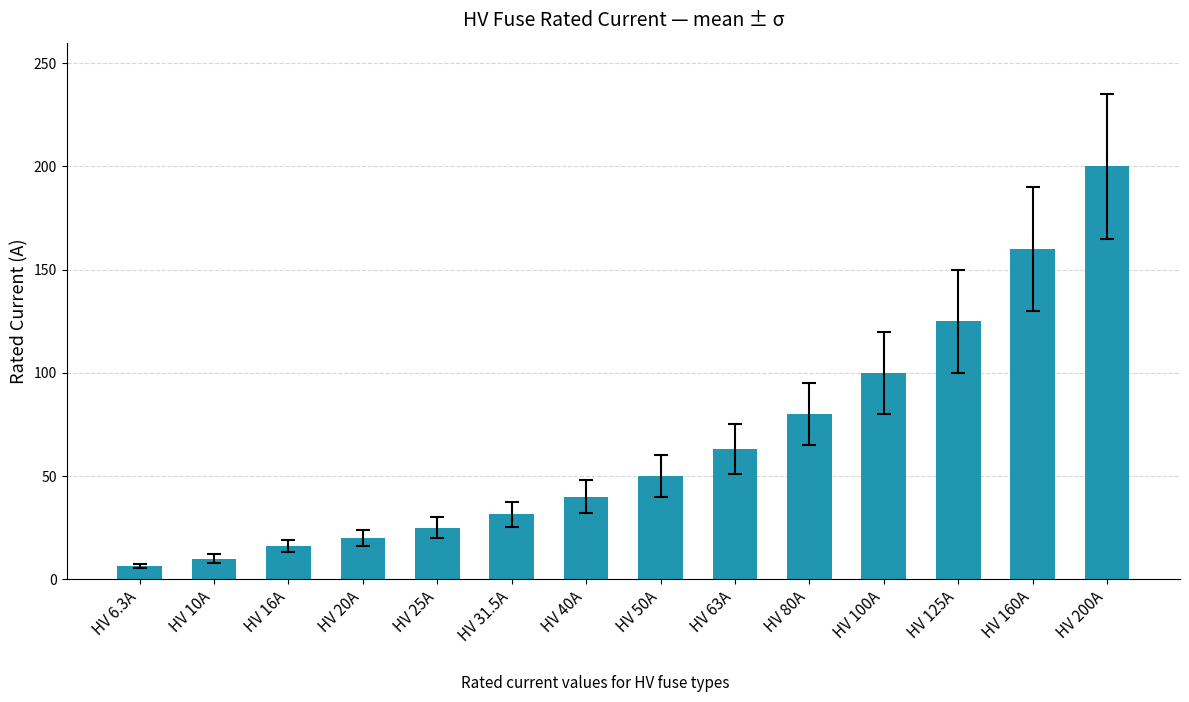

Reading left to right, transcribe all the data shown in this chart.

6.3	10.0	16.0	20.0	25.0	31.5	40.0	50.0	63.0	80.0	100.0	125.0	160.0	200.0